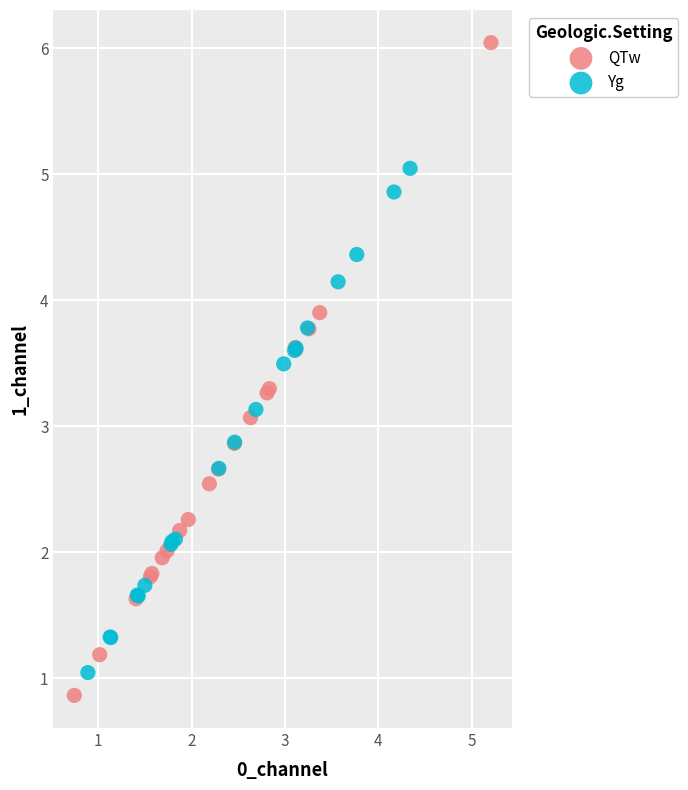

Which series reaches the maximum Y coordinate?

QTw